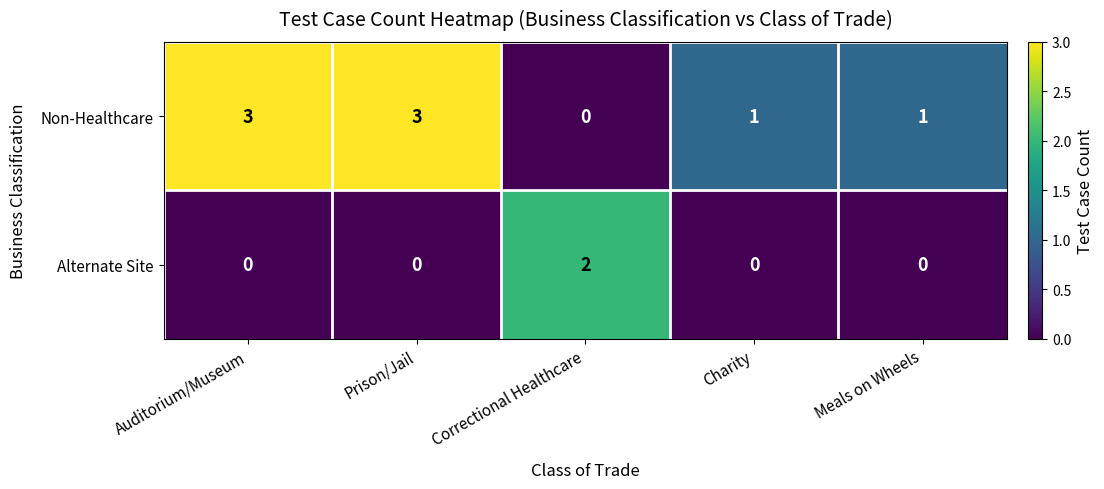

Reading left to right, transcribe all the data shown in this chart.

Non-Healthcare: 3	3	0	1	1
Alternate Site: 0	0	2	0	0